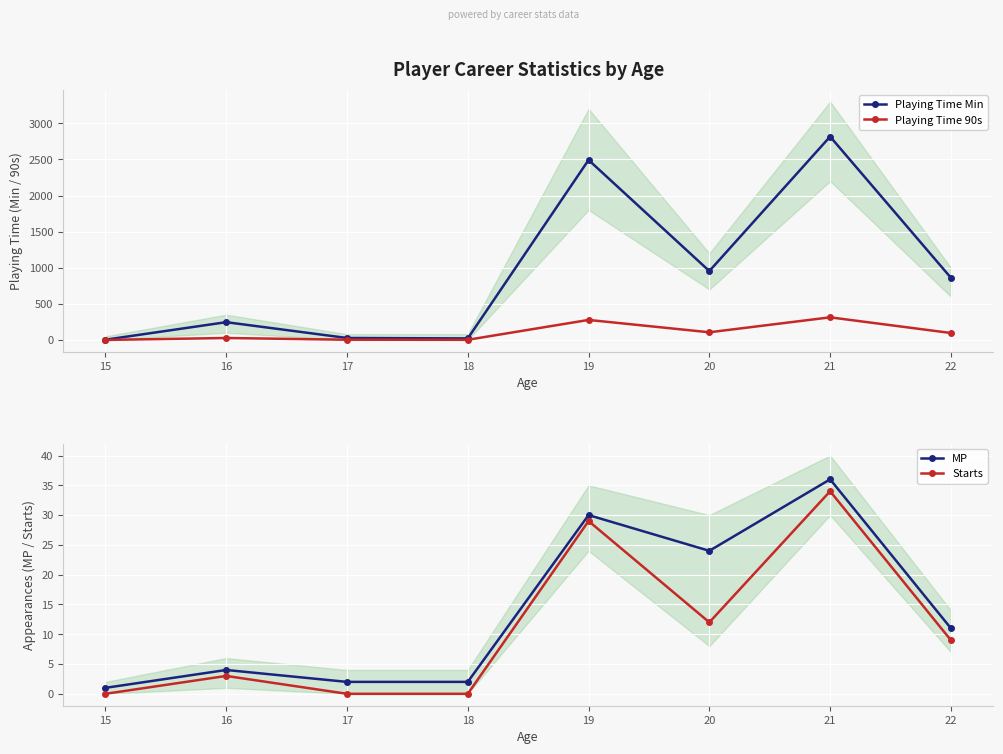

What is the difference between the maximum and second lowest values in the MP series?

34